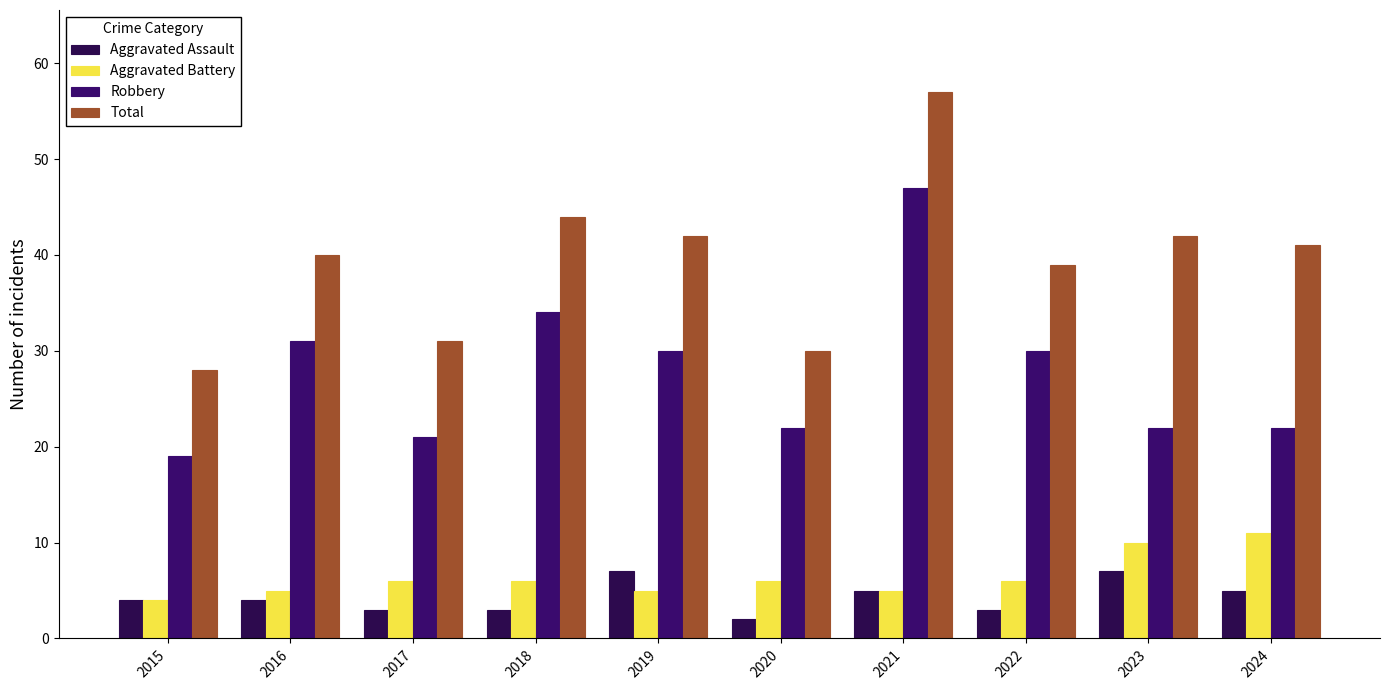

At which label does Total reach its peak?

2021